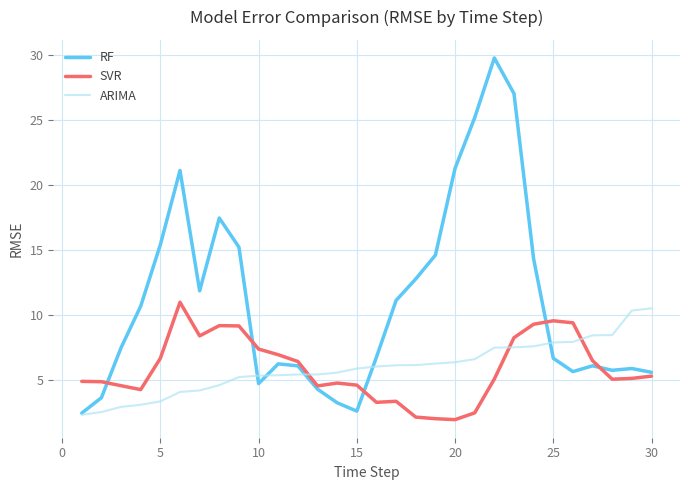

In RF, how many points are higher than both neighbors (excluding endpoints)?

6